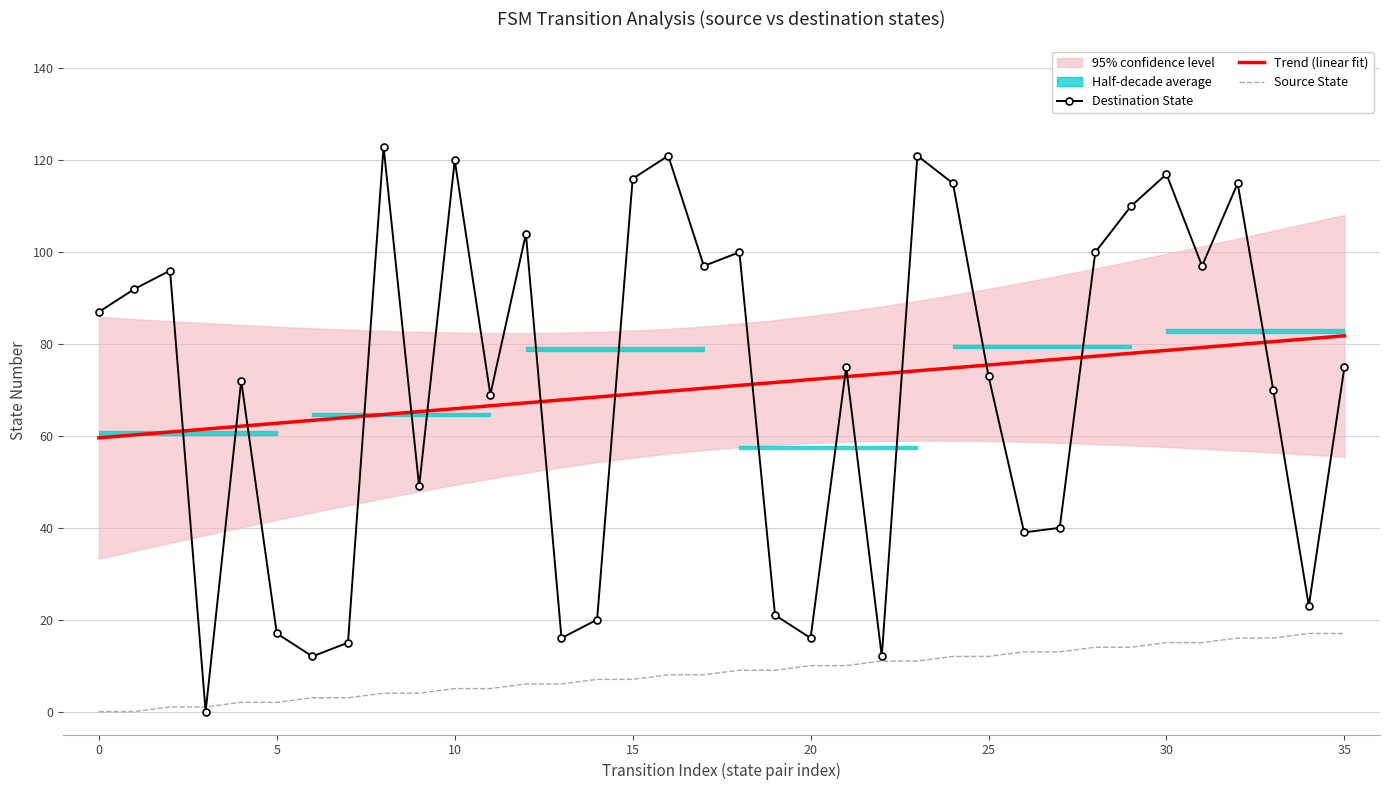

What is the difference between the maximum and minimum values in the Source State series?

17.0